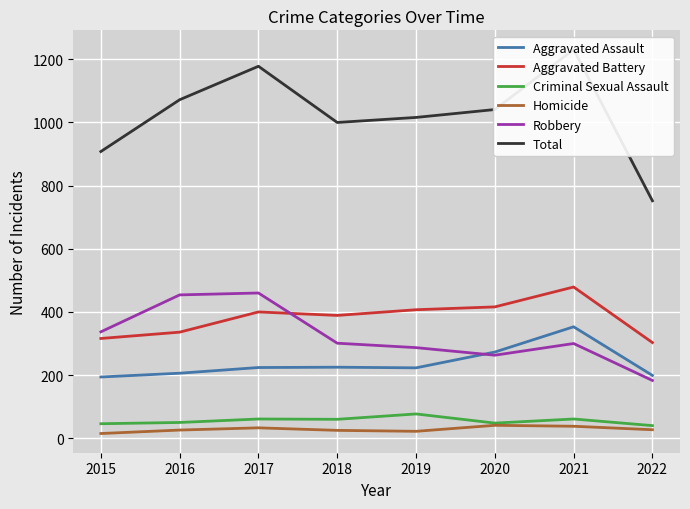

How many distinct data groups are displayed?

6